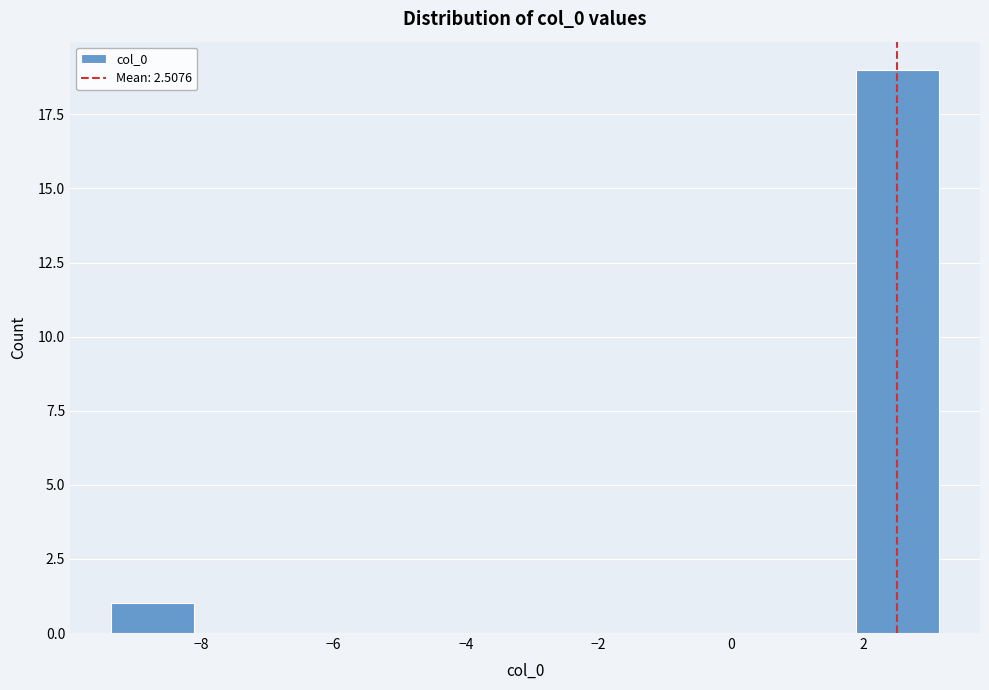

Reading left to right, transcribe this chart: for each bar, give the range it covers on the x-axis and its height. Neither the bar edges nor the heights are printed on the chart, so give them approximately, as read against the axes.

-9.4 to -8.2: 1
-8.2 to -6.8: 0
-6.8 to -5.6: 0
-5.6 to -4.4: 0
-4.4 to -3.2: 0
-3.2 to -1.8: 0
-1.8 to -0.6: 0
-0.6 to 0.6: 0
0.6 to 1.8: 0
1.8 to 3.2: 19